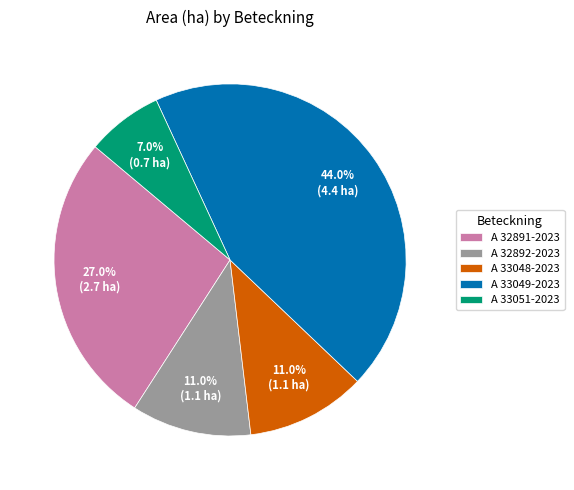

To the nearest percent, what portion does A 32891-2023 represent?

27%